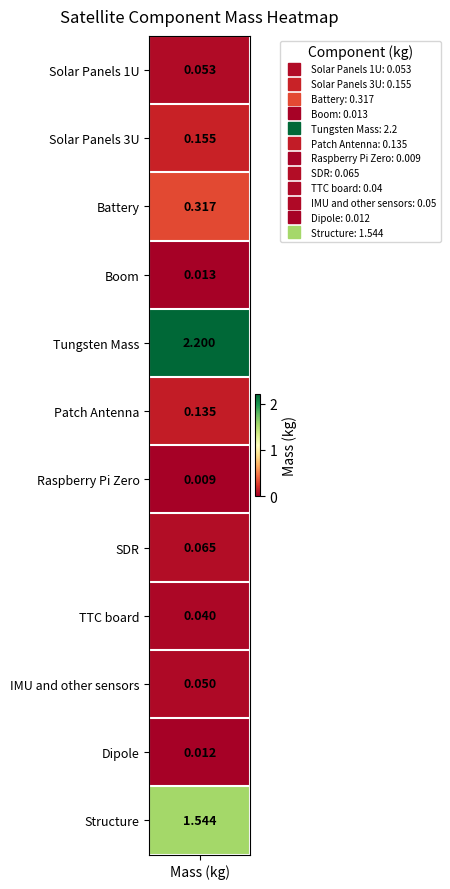

List the labels in order of value, smallest first.

Raspberry Pi Zero, Dipole, Boom, TTC board, IMU and other sensors, Solar Panels 1U, SDR, Patch Antenna, Solar Panels 3U, Battery, Structure, Tungsten Mass